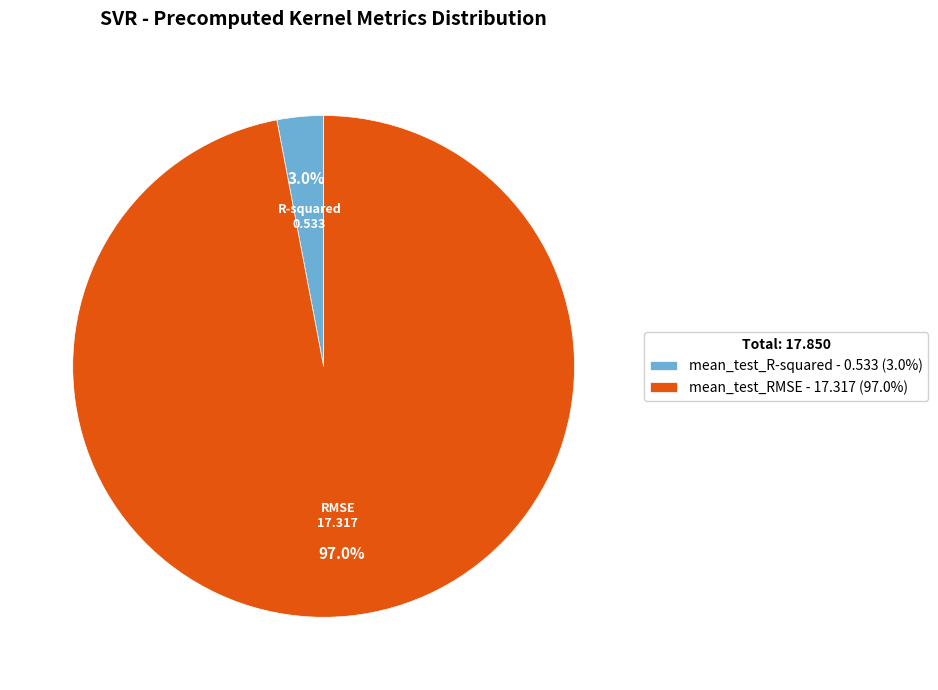

Is there a majority slice in this chart?

Yes